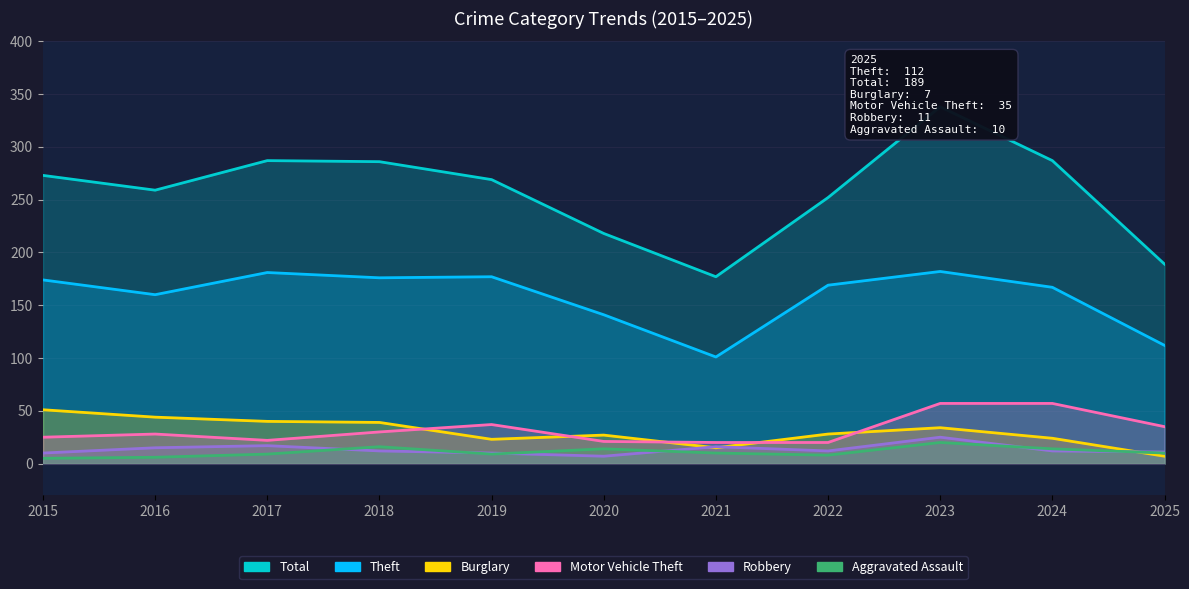

Reading left to right, what are all the values shown in this chart?

Theft: 174	160	181	176	177	141	101	169	182	167	112
Total: 273	259	287	286	269	218	177	252	338	287	189
Burglary: 51	44	40	39	23	27	15	28	34	24	7
Motor Vehicle Theft: 25	28	22	30	37	21	20	20	57	57	35
Robbery: 10	15	17	12	10	7	16	12	25	12	11
Aggravated Assault: 5	6	9	16	9	14	10	8	20	14	10